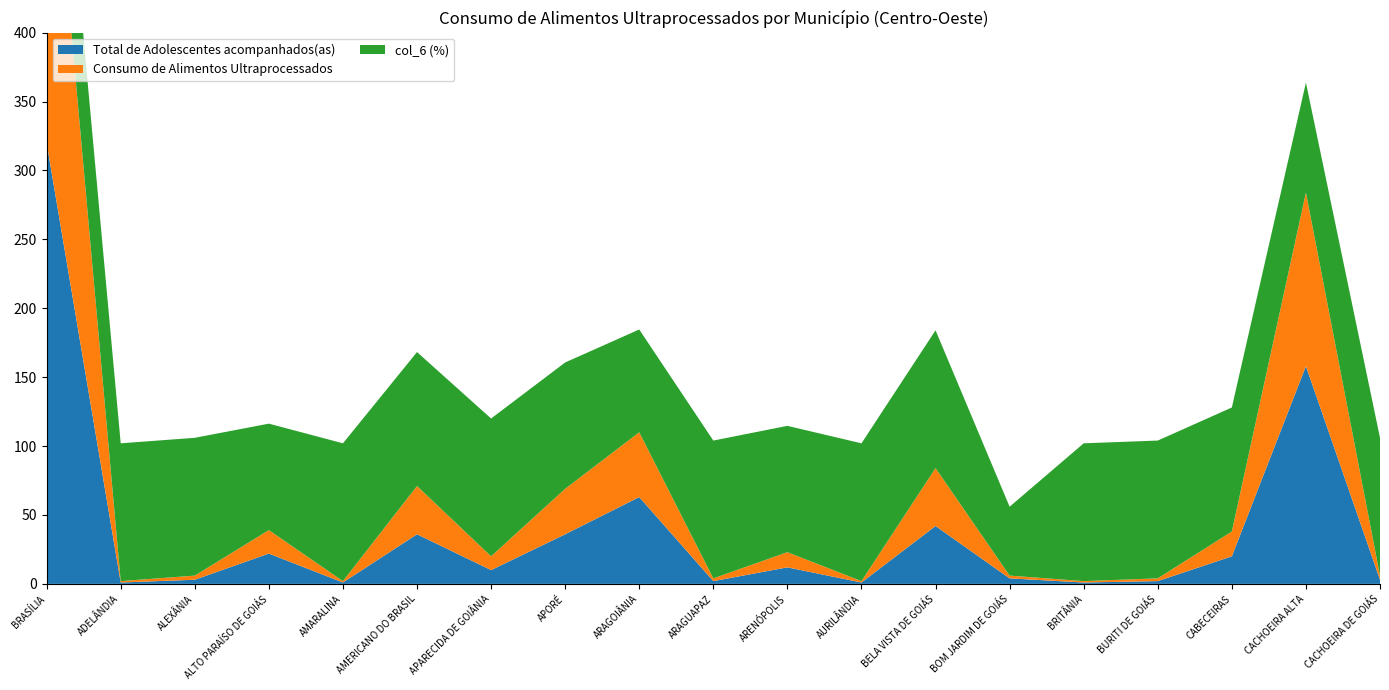

Reading left to right, extract all data points from this chart.

Total de Adolescentes acompanhados(as): 320.0	1.0	3.0	22.0	1.0	36.0	10.0	36.0	63.0	2.0	12.0	1.0	42.0	4.0	1.0	2.0	20.0	158.0	3.0
Consumo de Alimentos Ultraprocessados: 281.0	1.0	3.0	17.0	1.0	35.0	10.0	33.0	47.0	2.0	11.0	1.0	42.0	2.0	1.0	2.0	18.0	126.0	3.0
col_6 (%): 0.9	1.0	1.0	0.8	1.0	1.0	1.0	0.9	0.7	1.0	0.9	1.0	1.0	0.5	1.0	1.0	0.9	0.8	1.0